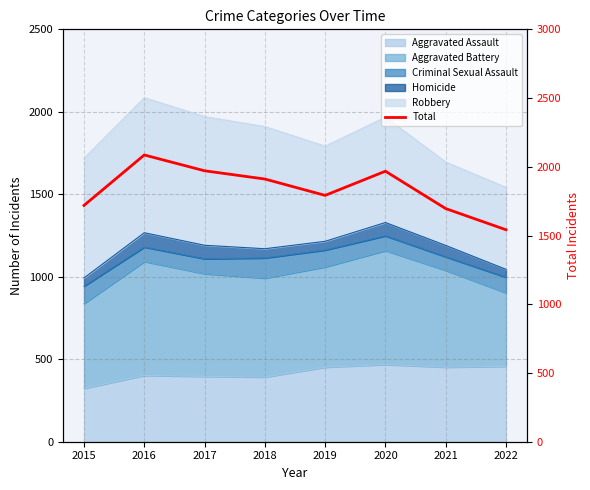

What is the sum of all values?

14685